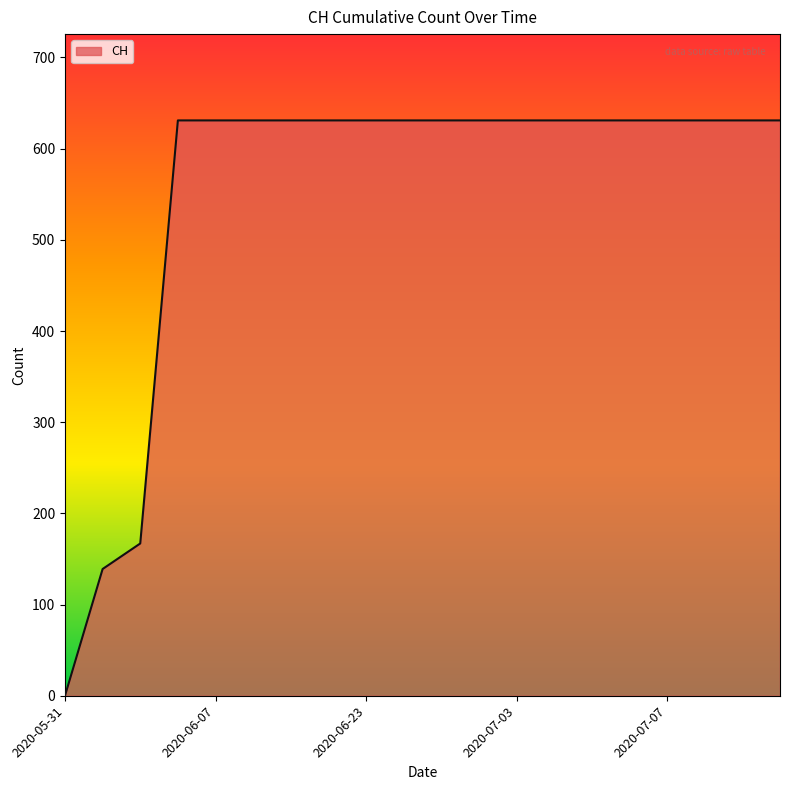

What is the maximum value shown in the chart?

631